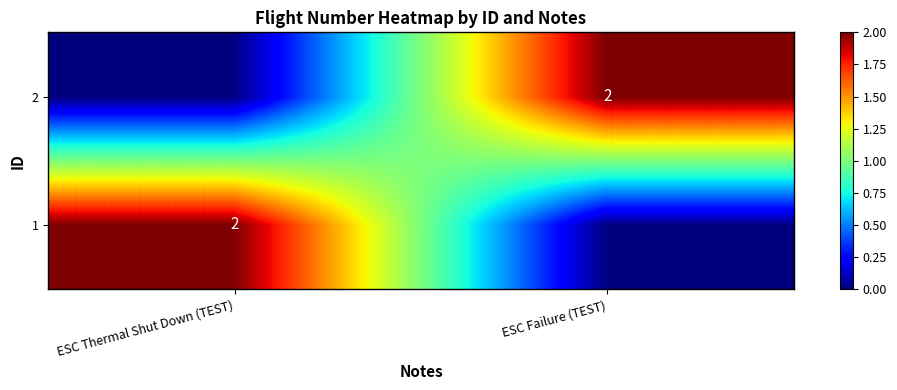

The 2 series shows 2 at ESC Failure (TEST). True or false?

True